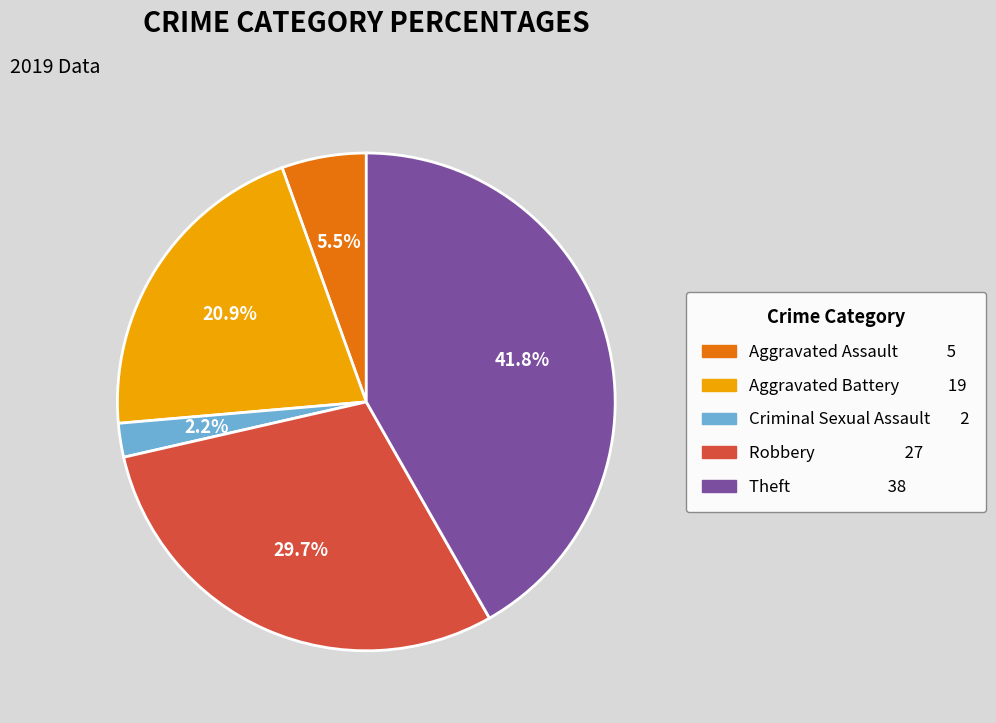

Does Robbery 27 represent more than half of the total?

No